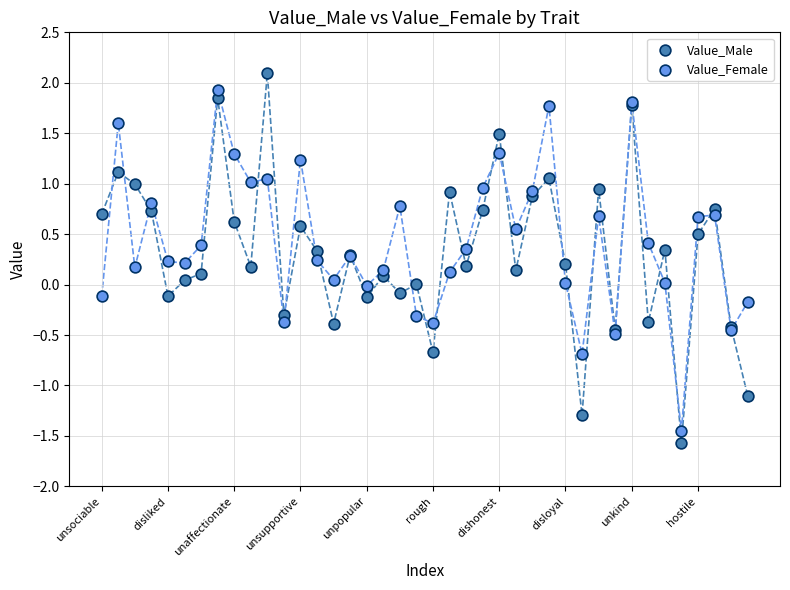

What are all the series names shown in the legend?

Value_Male, Value_Female